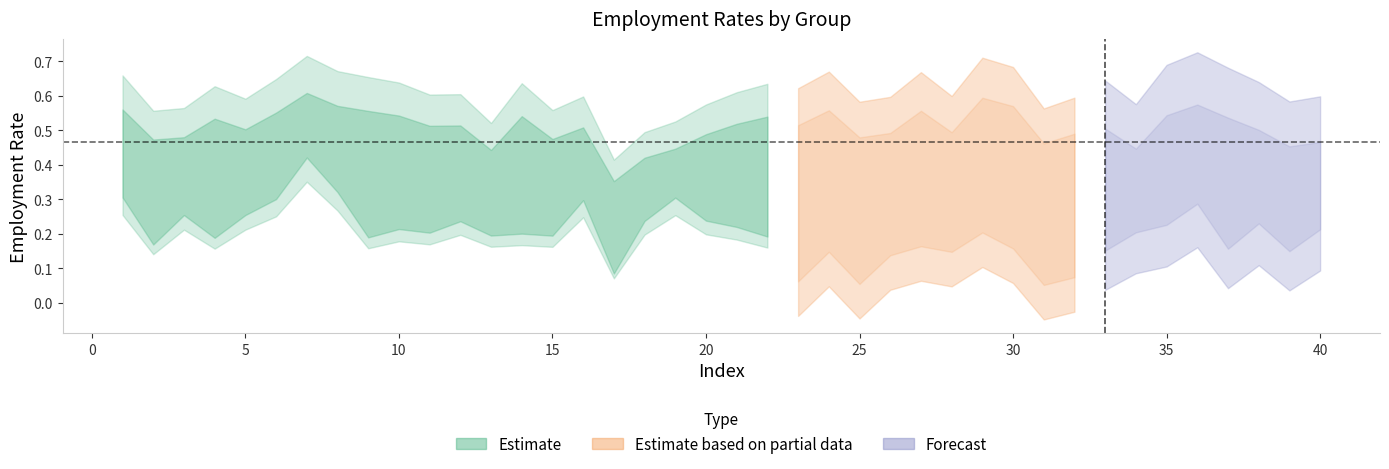

Count the number of categories in the chart.

40